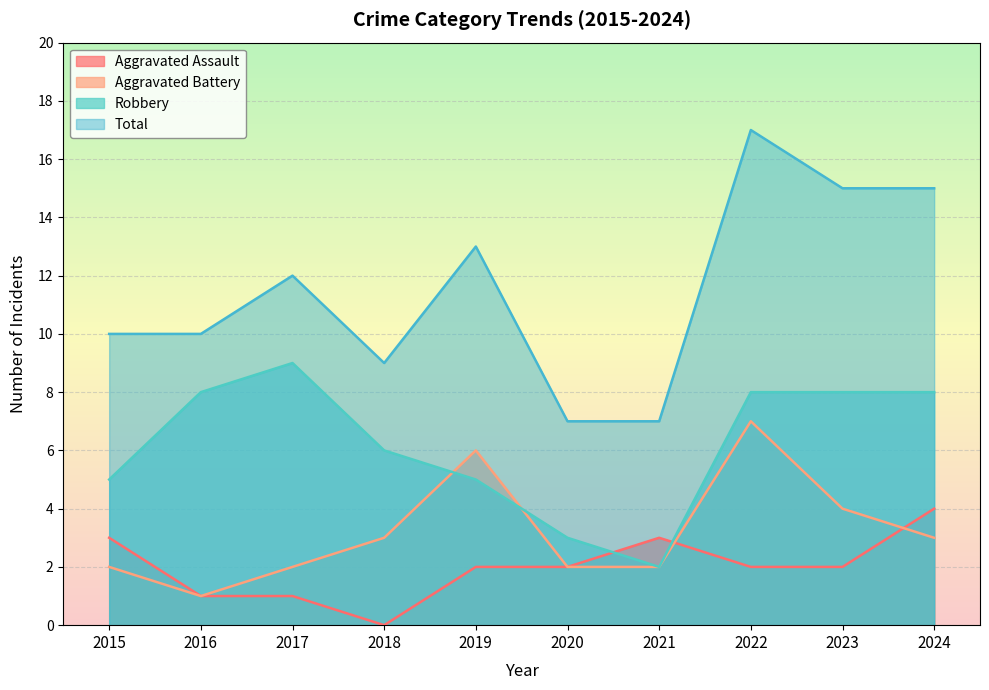

What is the average value of the Robbery series?

6